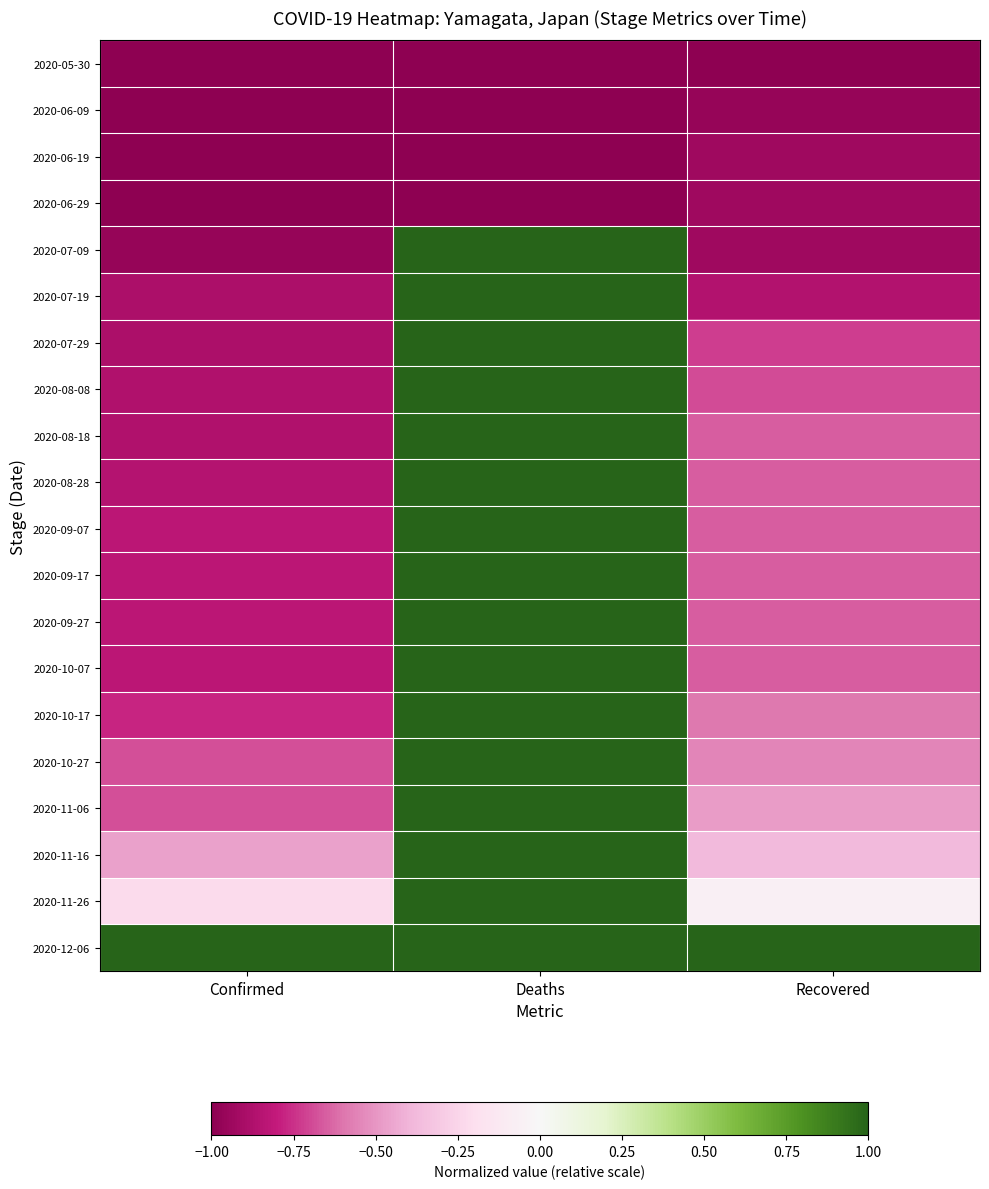

Which series has the largest range (max minus min)?

2020-07-09